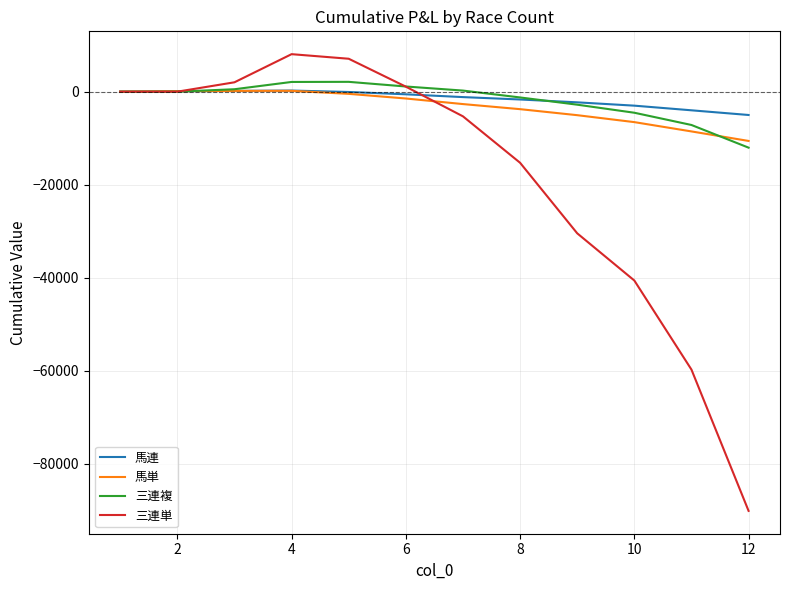

What is the smallest value displayed?

-90143.9